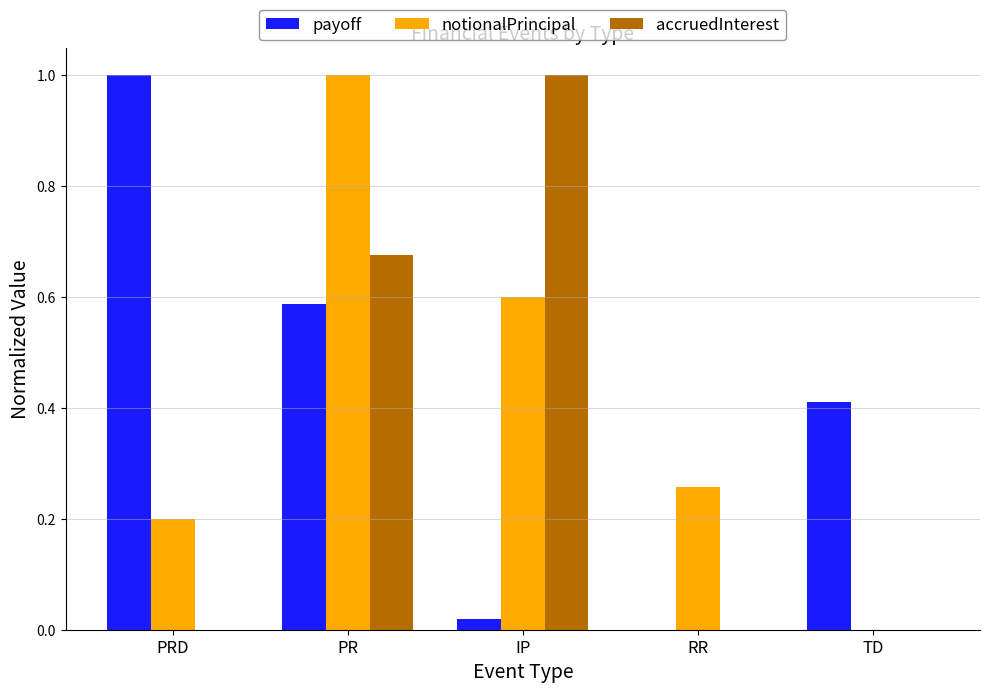

Is the value of notionalPrincipal at PRD greater than the value of payoff at PR?

No